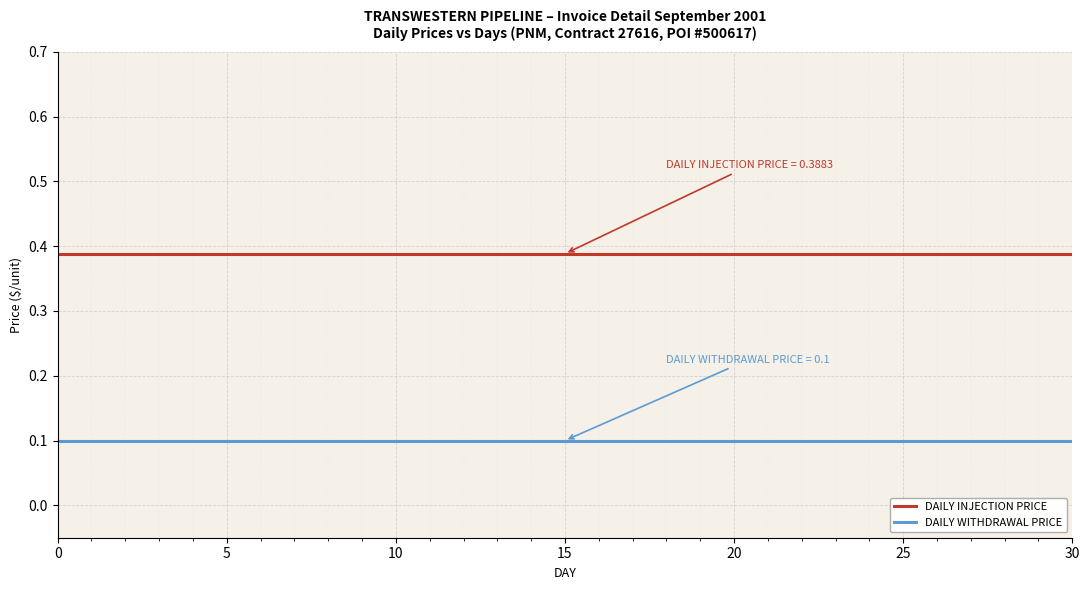

Rank the series by their average value, from lowest to highest.

DAILY WITHDRAWAL PRICE, DAILY INJECTION PRICE